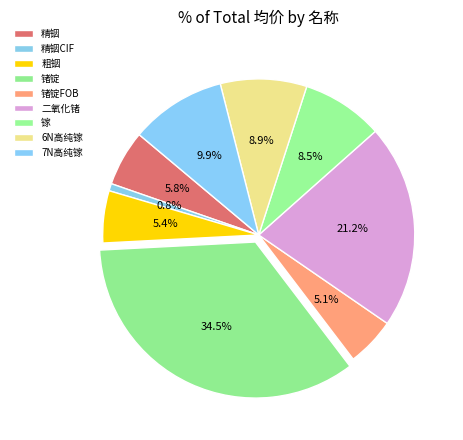

Count the number of slices in the pie.

9